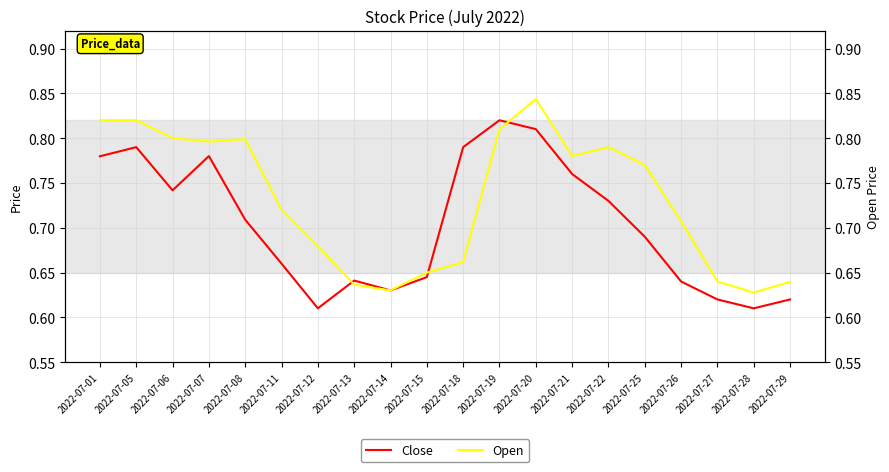

Which series has the largest total across all categories?

Open